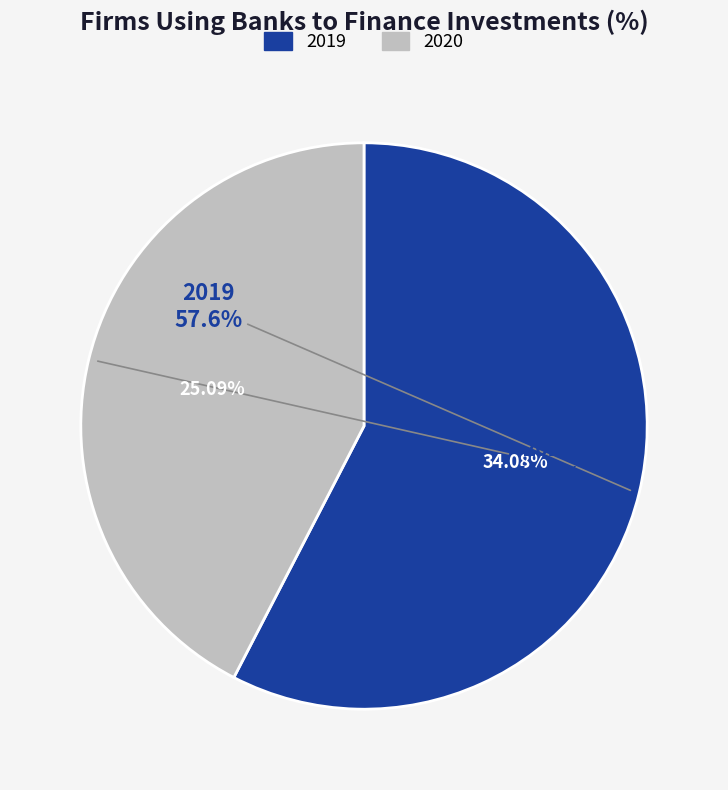

Rank the categories by value from lowest to highest.

2020, 2019